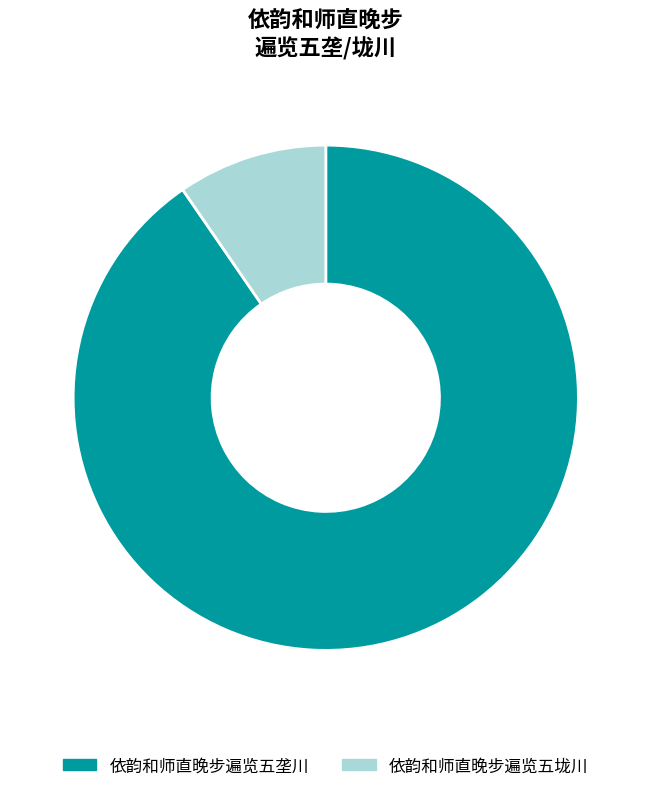

Approximately how many times larger is the value at 依韵和师直晚步遍览五垅川 compared to 依韵和师直晚步遍览五垄川?

0.1